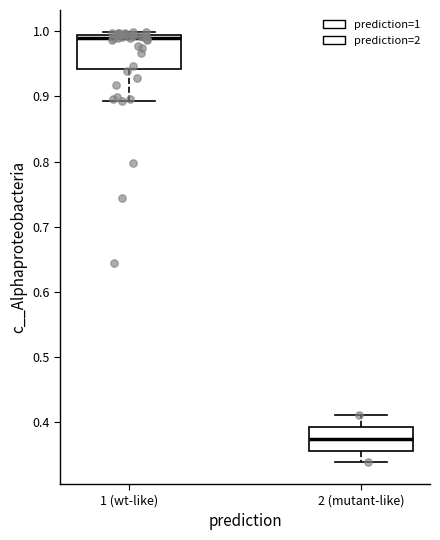

Reading left to right, read every box against the y-axis: the position of its median line, the range the box covers, and the ends of its whiskers. The values are not printed on the chart, so give them approximately, as read against the axis.

1 (wt-like): median 0.99 (just below the box's upper edge), box 0.94 to 0.99, whiskers 0.89 to 1.00
2 (mutant-like): median 0.37, box 0.36 to 0.39, whiskers 0.34 to 0.41